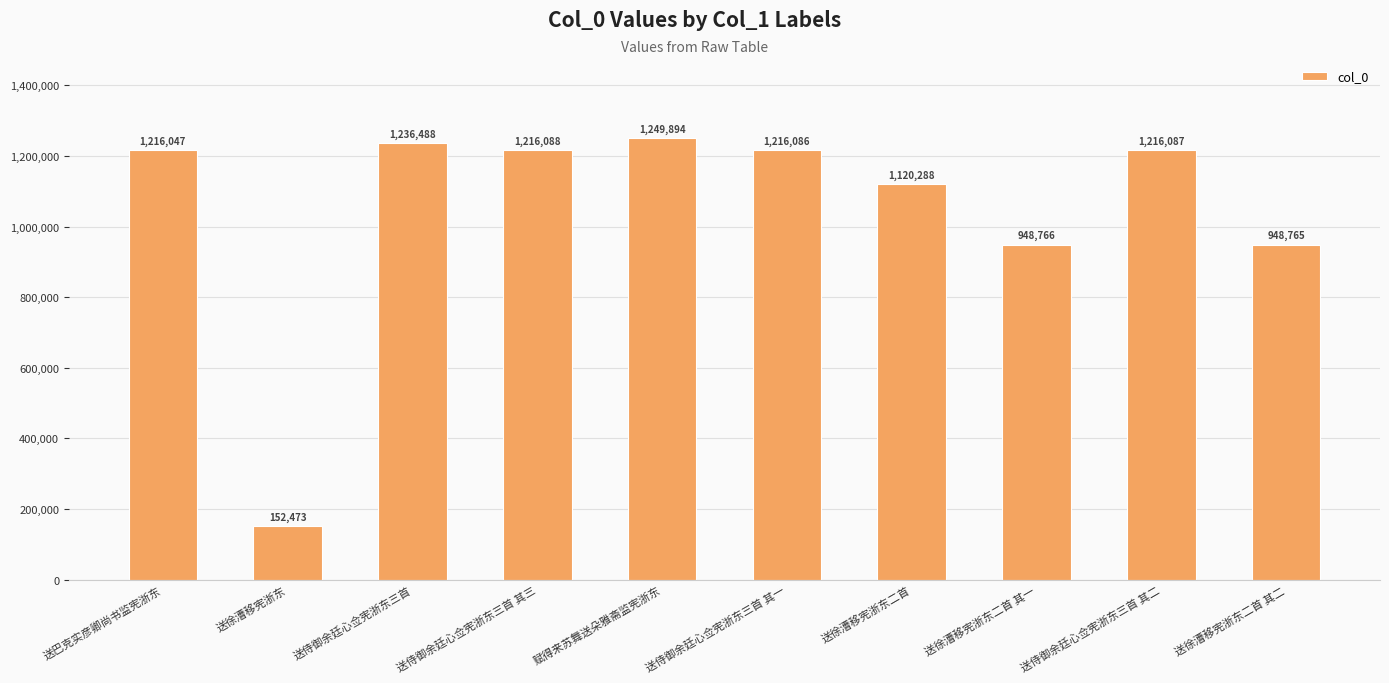

Reading left to right, what are all the values shown in this chart?

1216047	152473	1236488	1216088	1249894	1216086	1120288	948766	1216087	948765